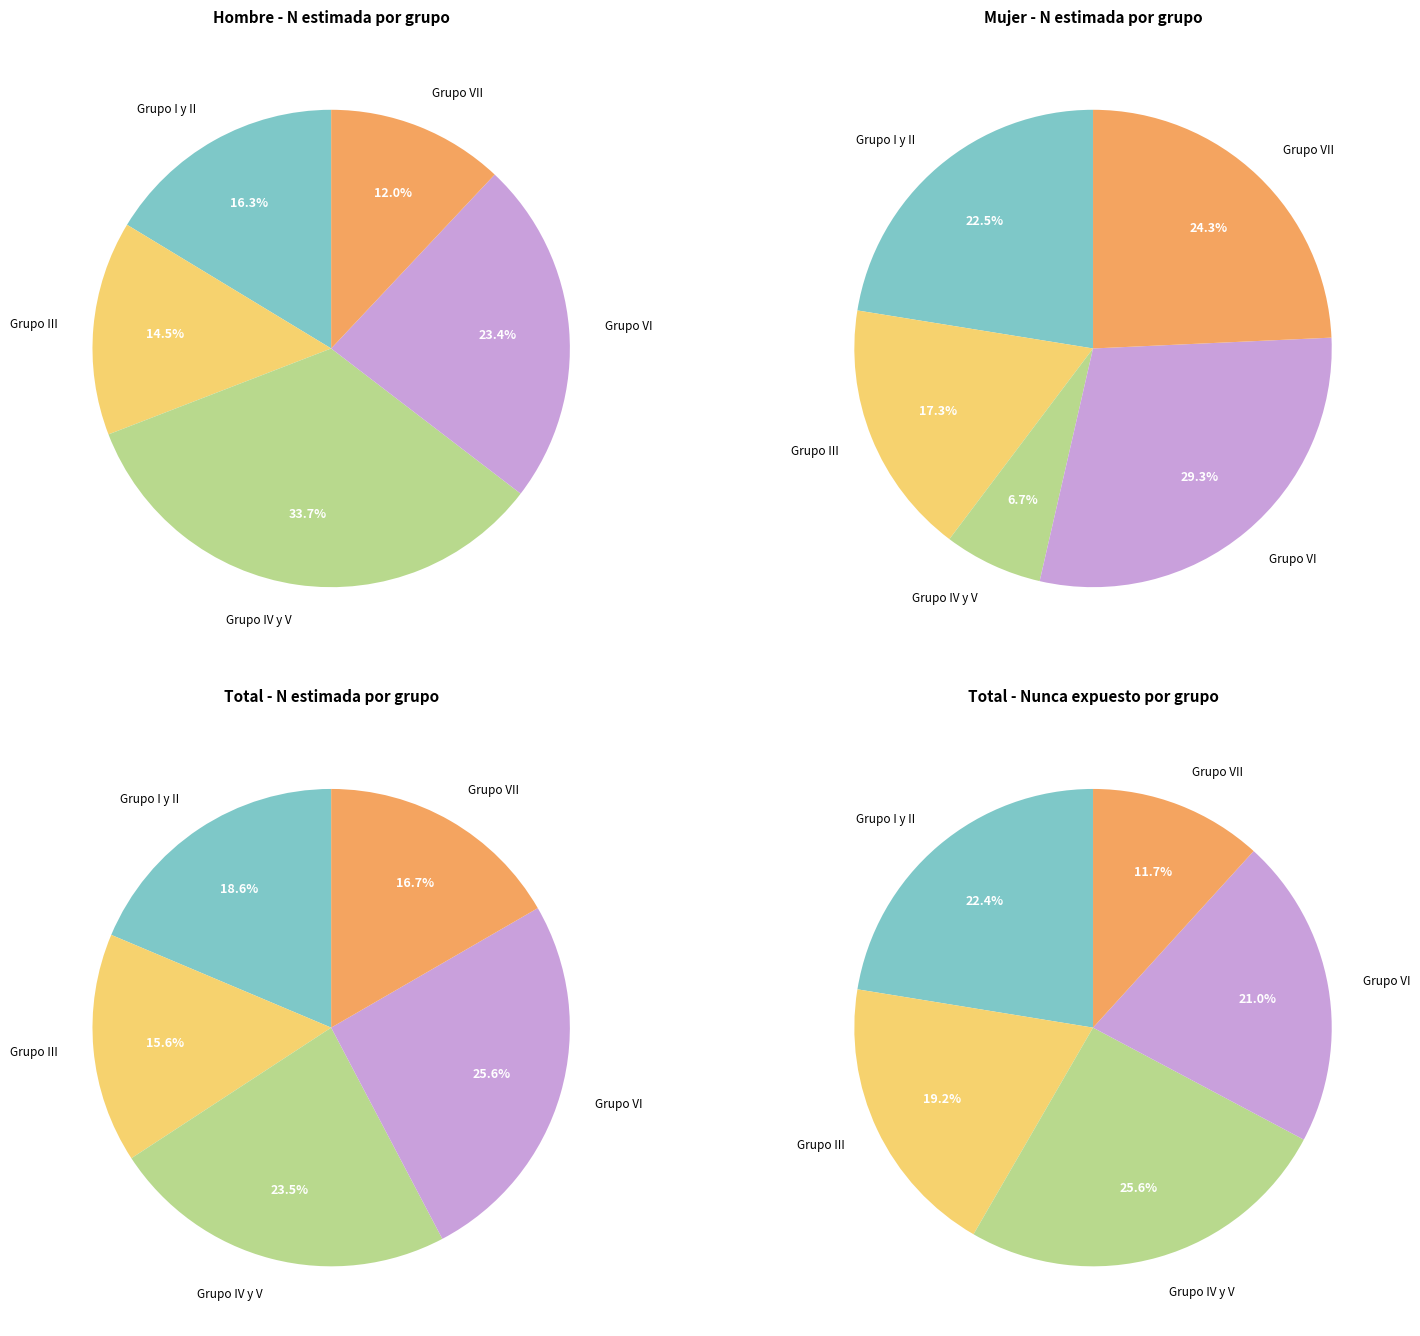

Combined, what portion of the pie is Grupo VII and Grupo VI?

35.4%